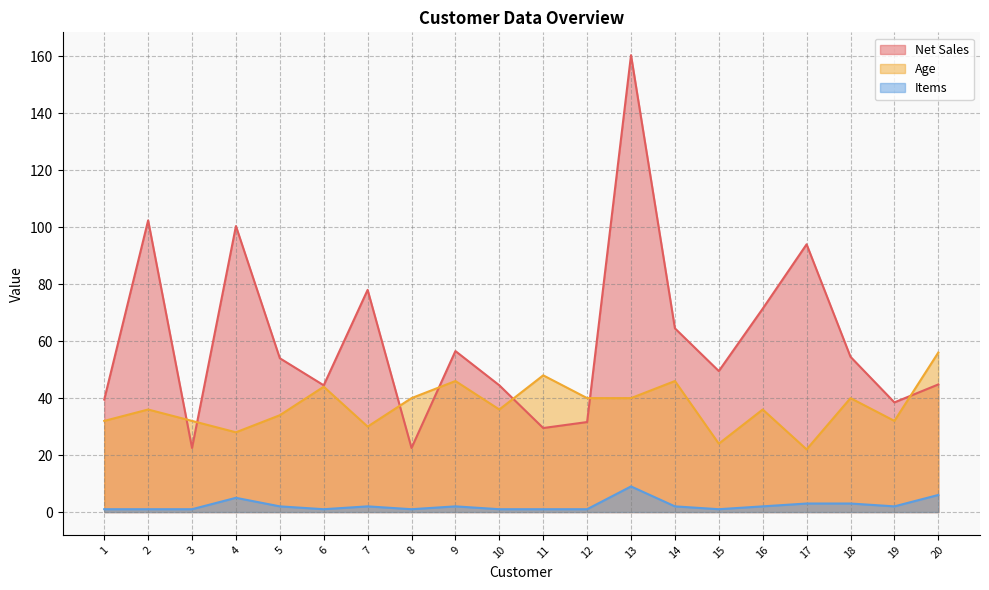

What is the total value across all series at 2?

139.4